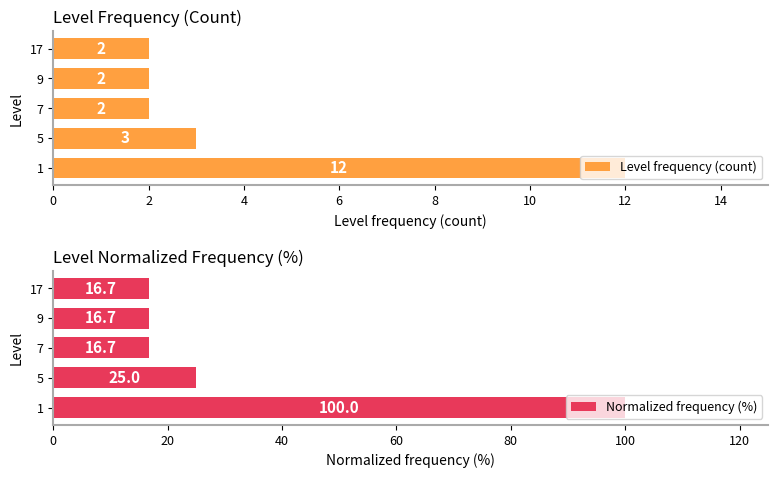

What are all the series names shown in the legend?

Level frequency (count), Normalized frequency (%)